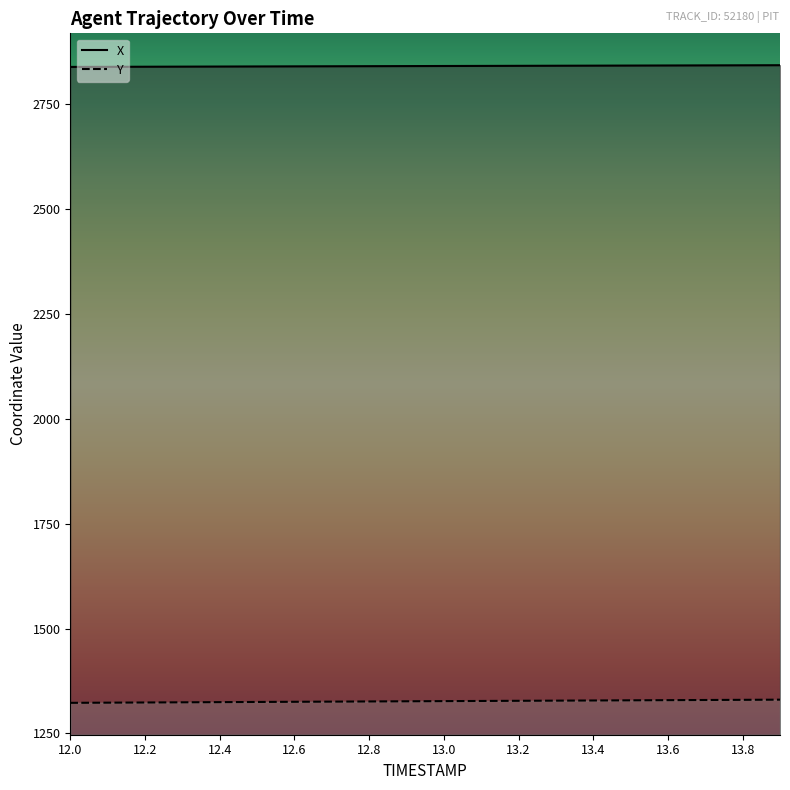

At which label does Y first exceed 1326?

12.8